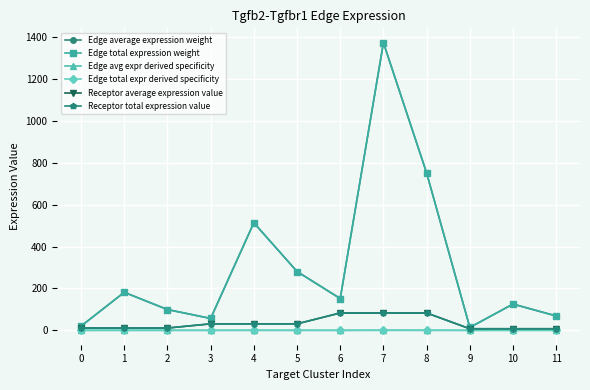

Does the chart have visible grid lines?

Yes